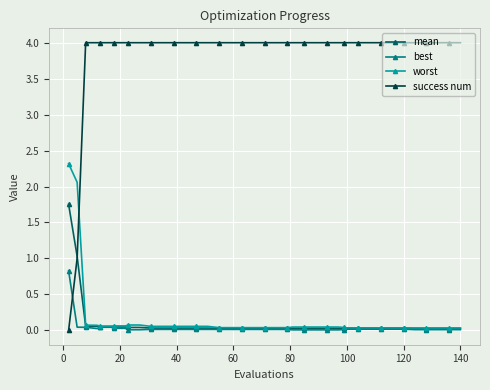

Rank the series by their maximum value, from lowest to highest.

best, mean, worst, success num